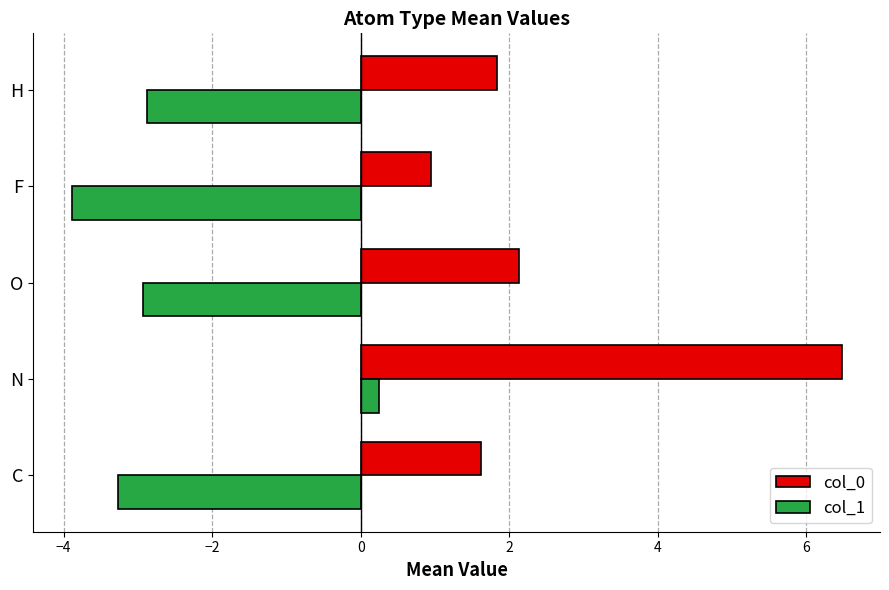

Where is col_0 nearest to the value 3?

O